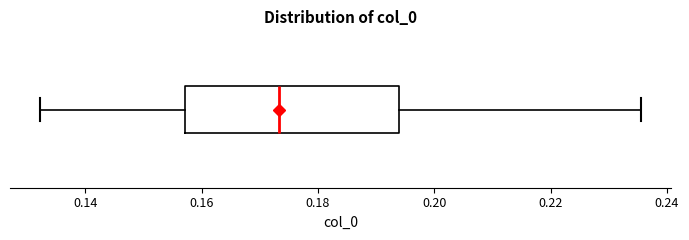

Transcribe this box plot: give where the median line is, the range the box spans, and where the two whiskers end, as read against the x-axis. The values are not printed on the chart, so give them approximately, as read against the axis.

median 0.174, box 0.158 to 0.194, whiskers 0.132 to 0.236